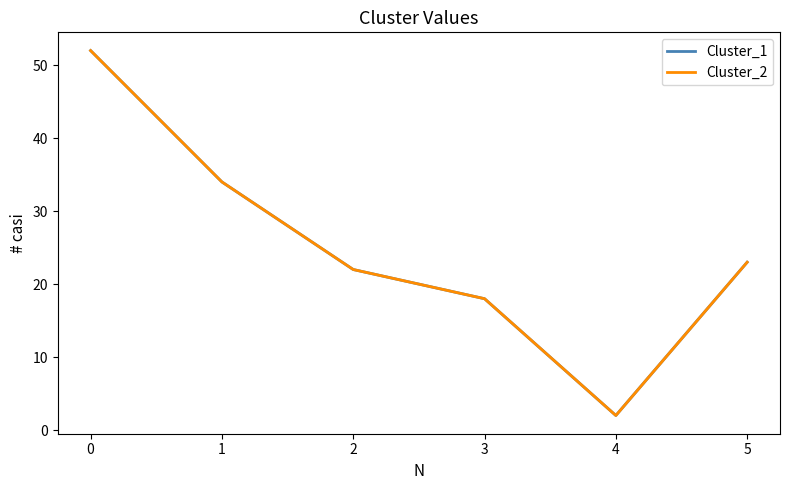

Is this an area chart (filled region under the line)?

No